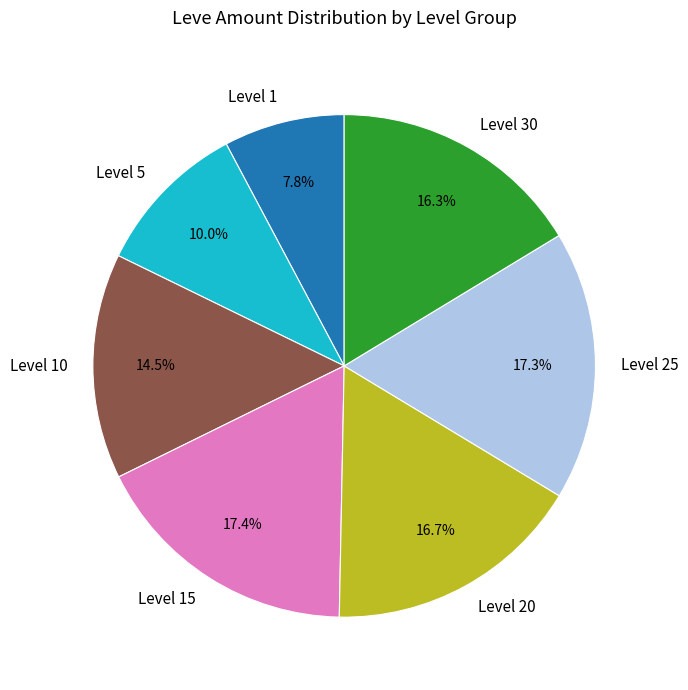

What percentage is NOT represented by Level 15?

82.6%